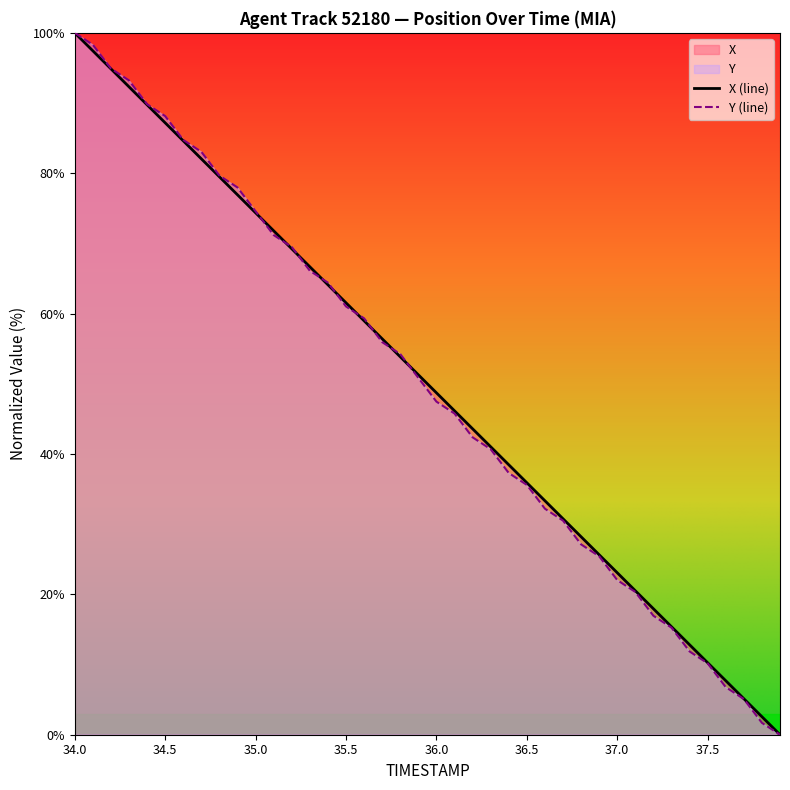

Between which two adjacent categories do X and TIMESTAMP first intersect?

35.0 and 35.1